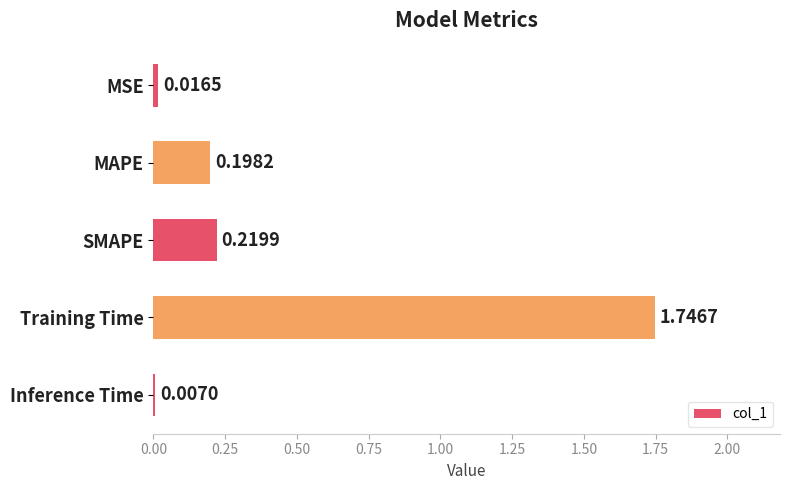

What is the difference between the values at Training Time and SMAPE?

1.5